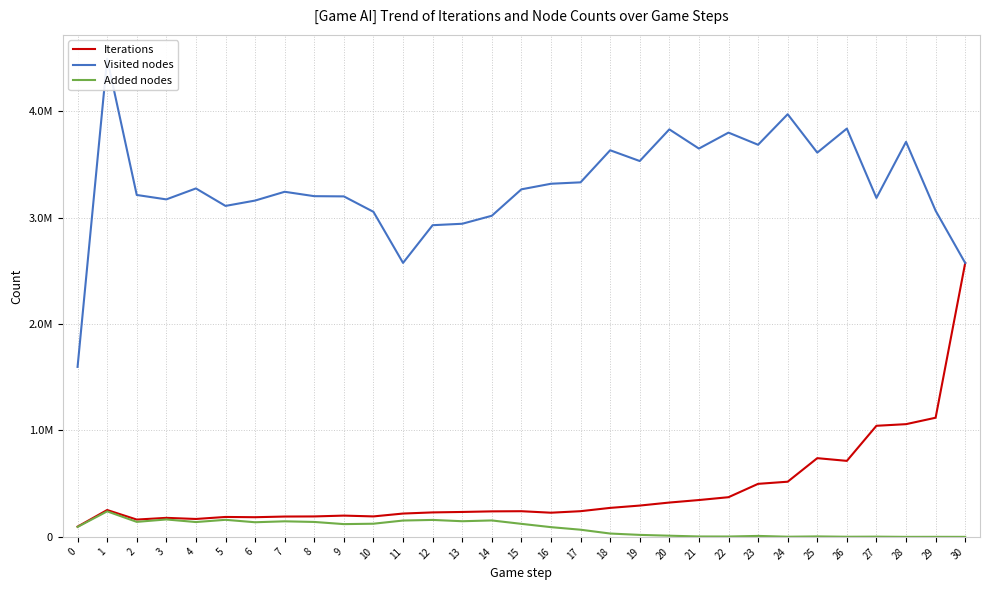

At which label does Added nodes reach its peak?

1